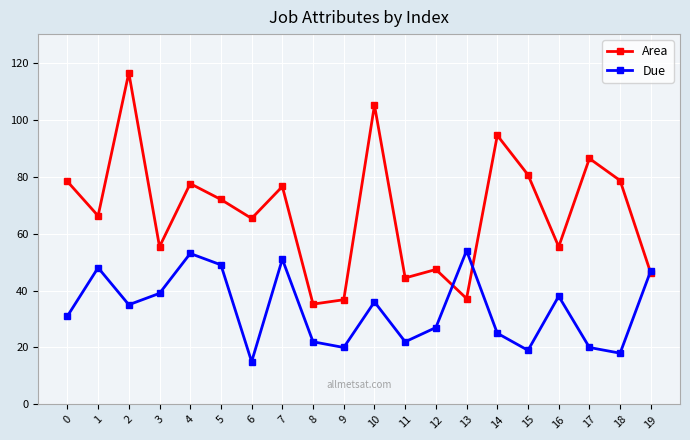

The Area series shows 128.3 at 15. True or false?

False